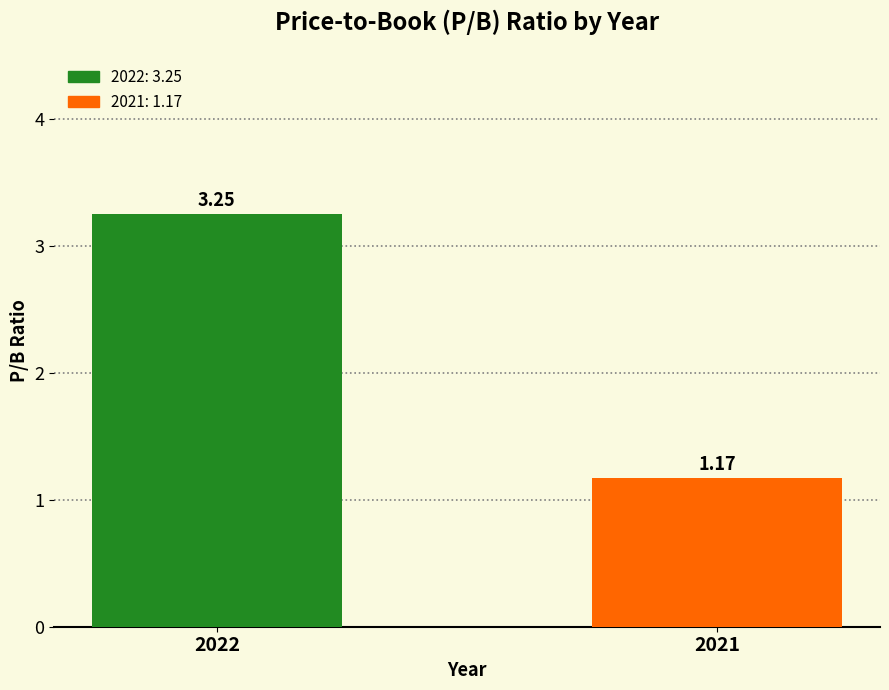

What is the sum of all values?

4.4